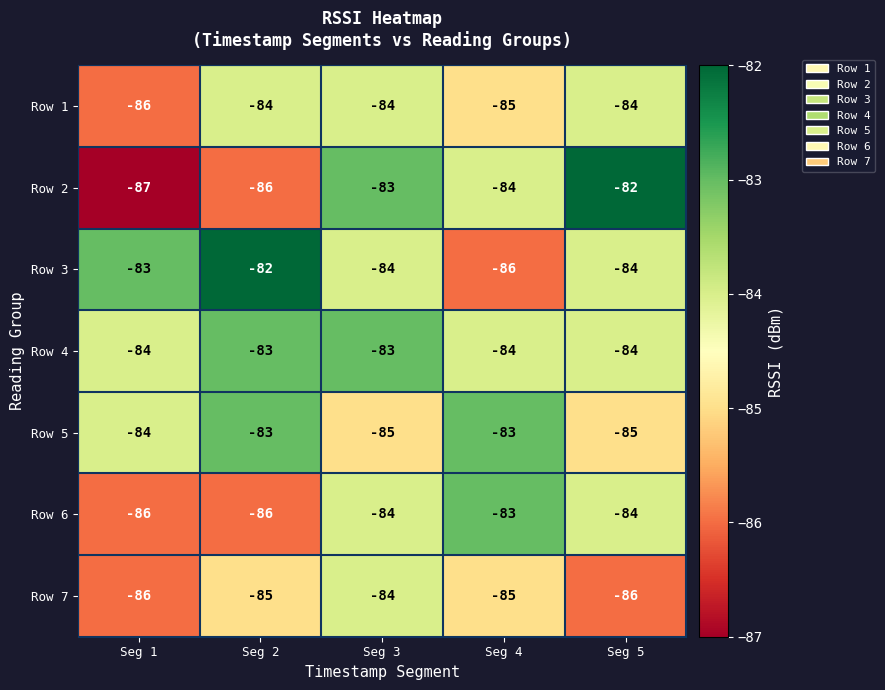

How many series are shown in this chart?

7